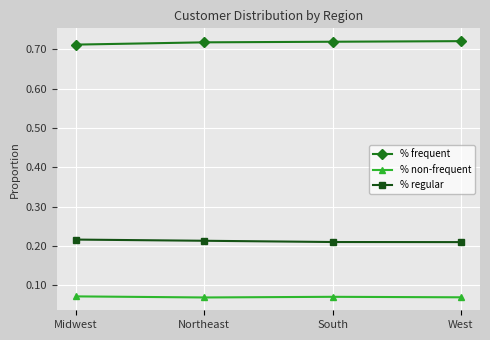

Which series has the largest total across all categories?

% frequent